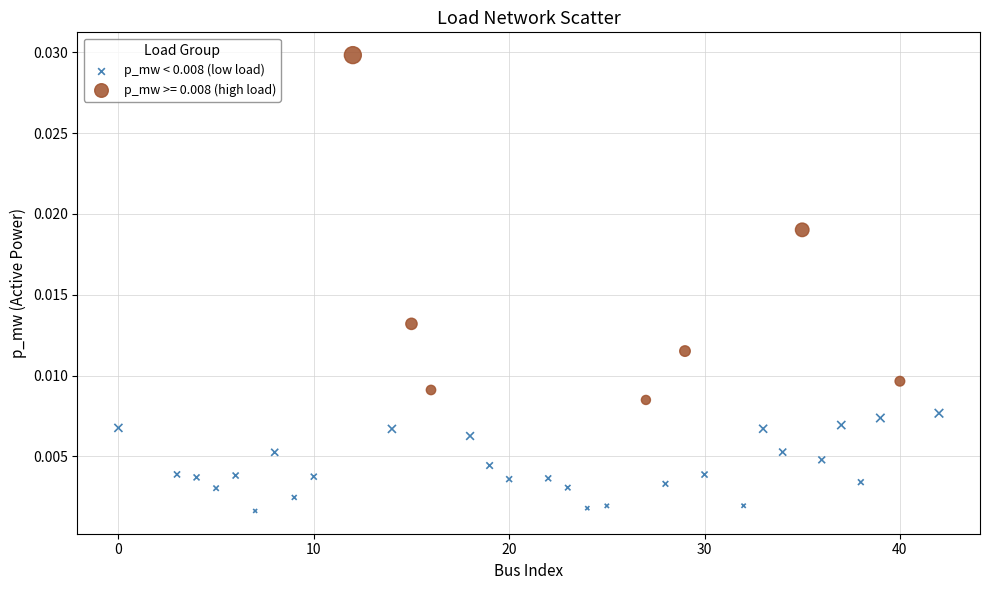

Which series has the widest spread of Y values?

p_mw >= 0.008 (high load)